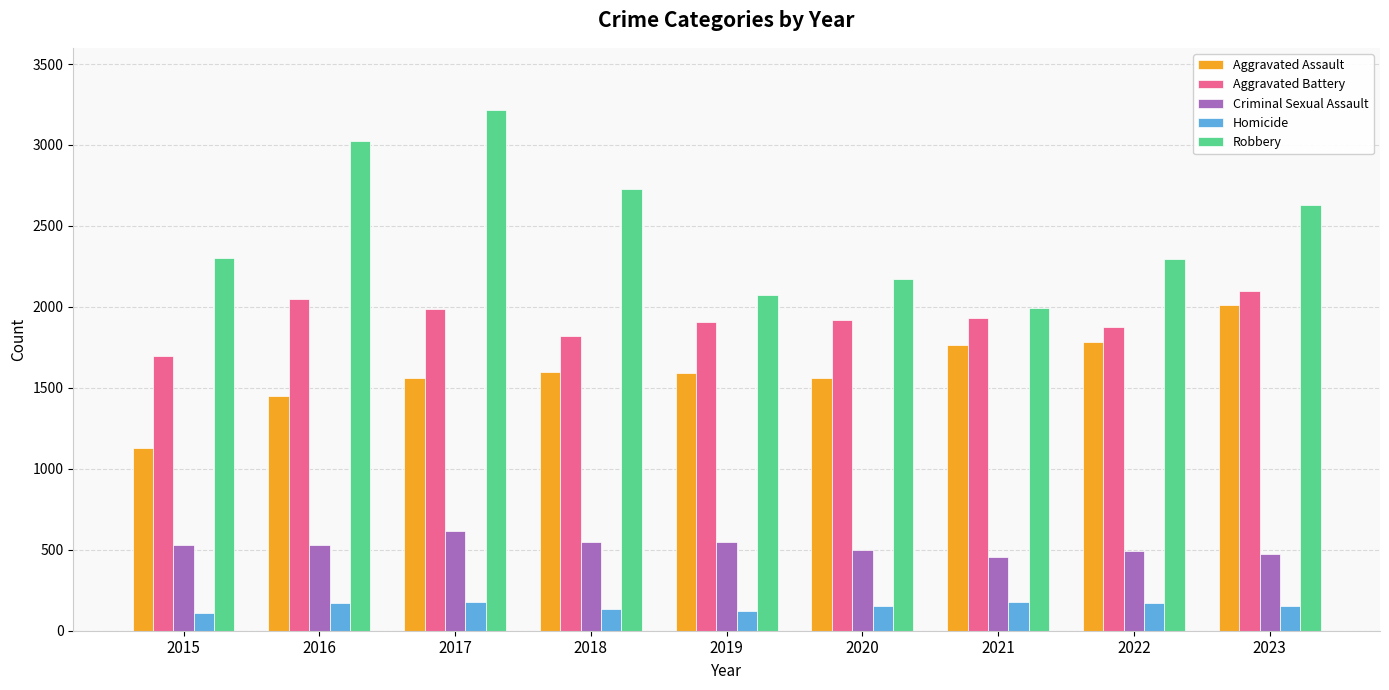

Which series has the largest total across all categories?

Robbery